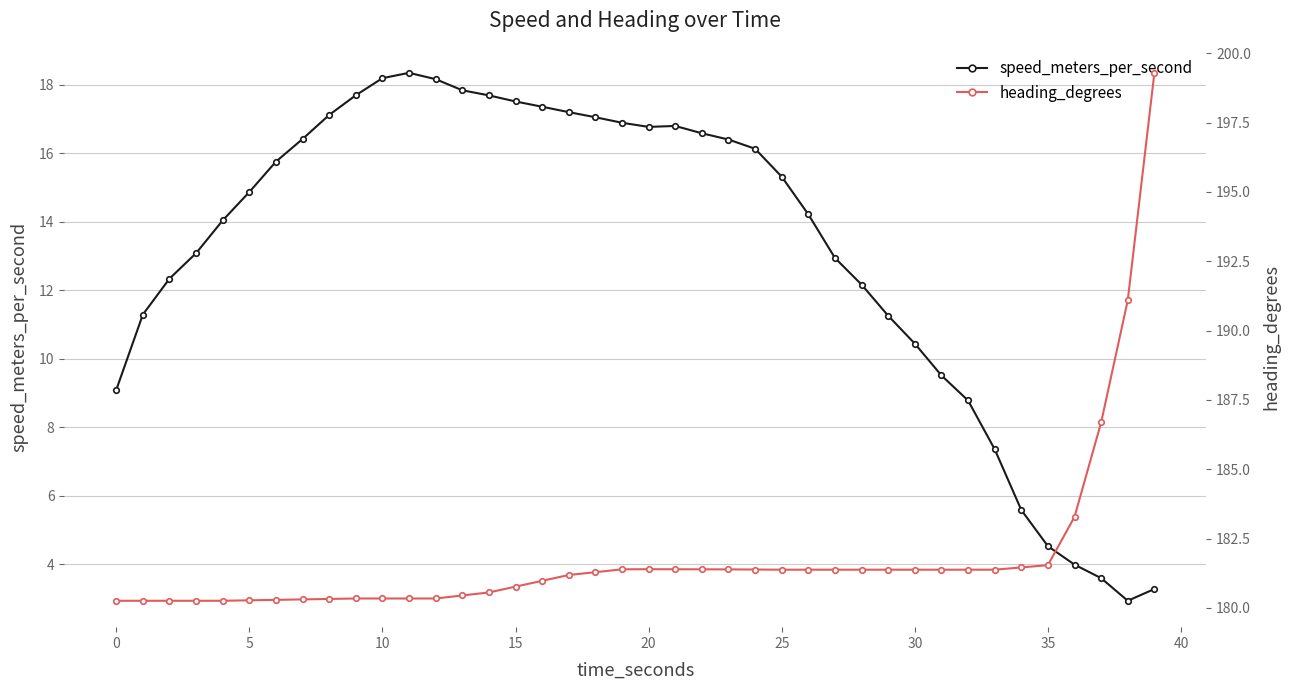

What is the value of the speed_meters_per_second point at the 40th from the left?

3.3